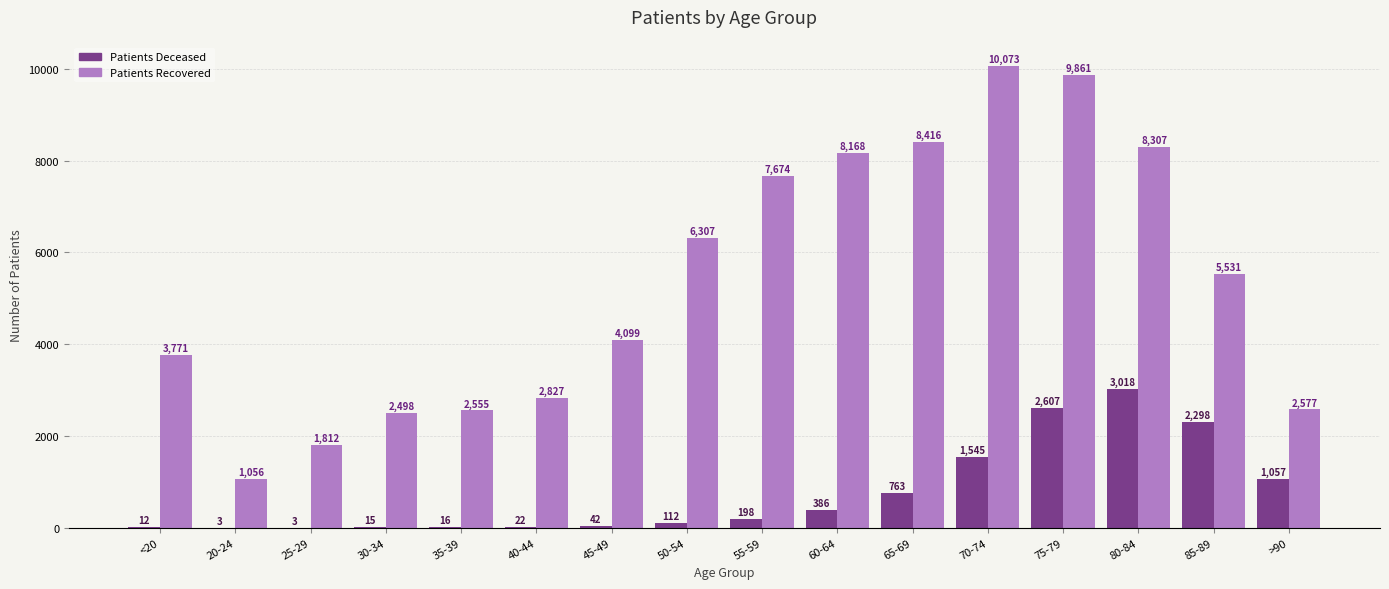

What is the total value across all series at 55-59?

7872